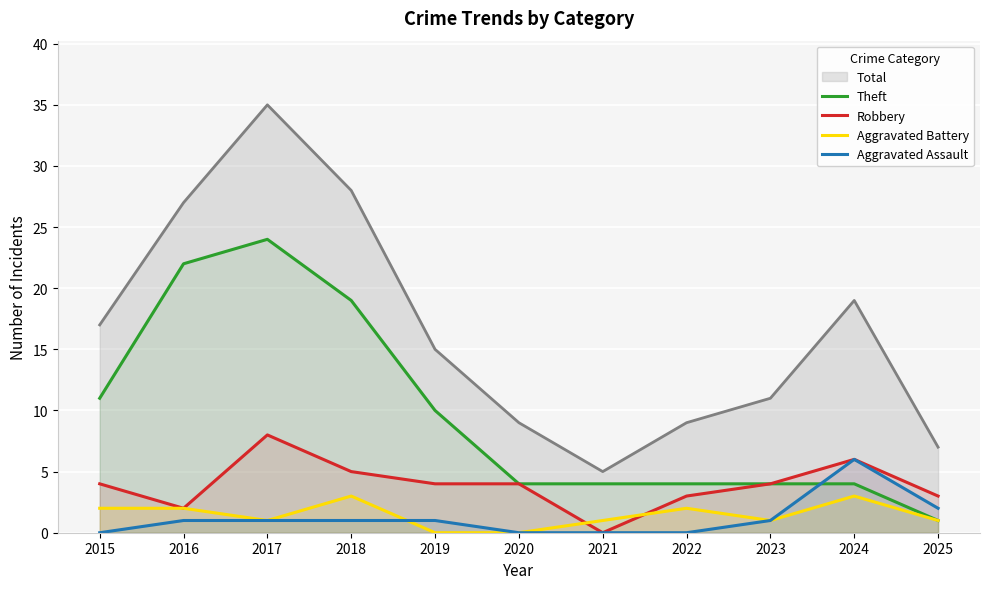

At 2022, list the series in order from largest to smallest.

Total, Theft, Robbery, Aggravated Battery, Aggravated Assault